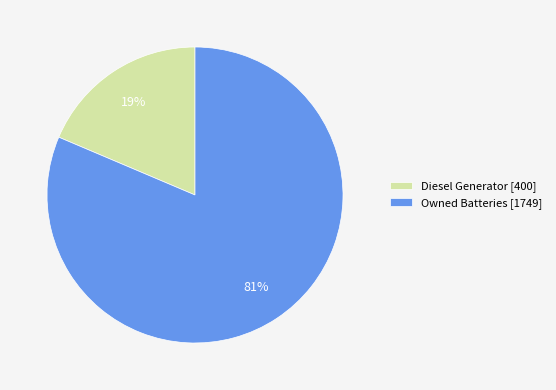

Which slice is the largest?

Owned Batteries [1749]